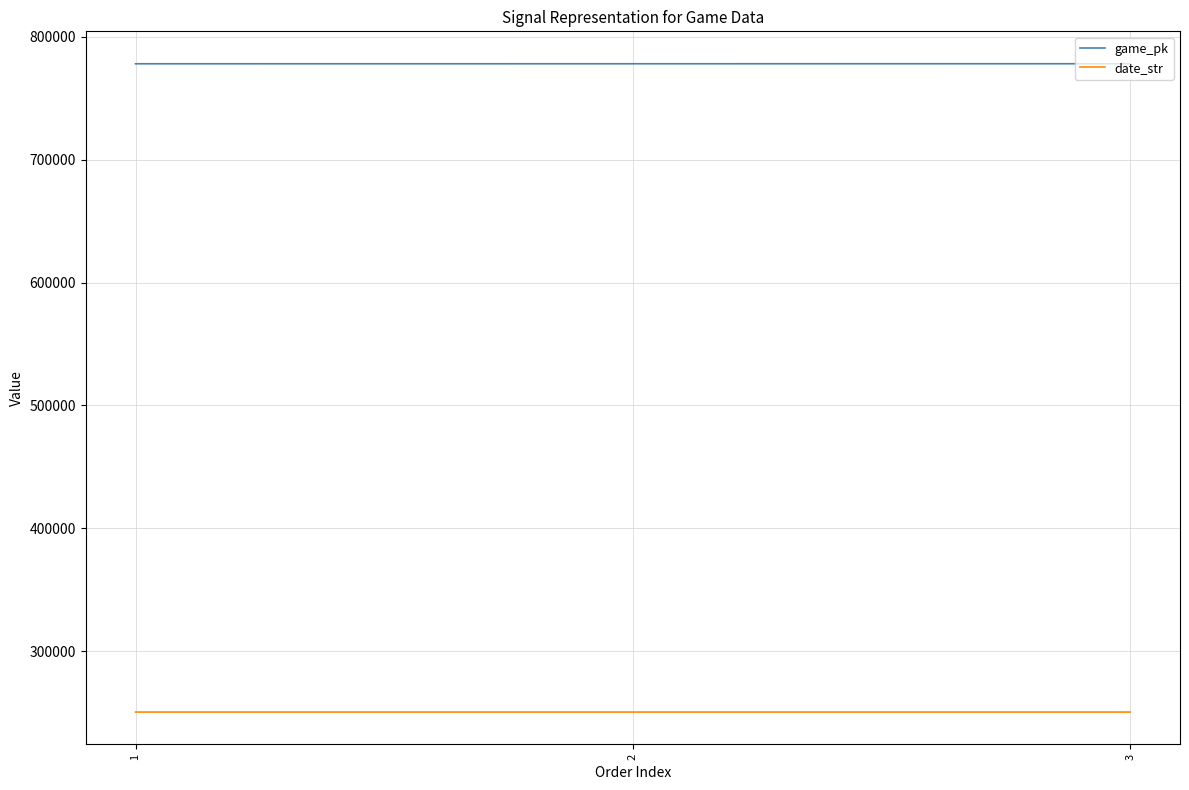

Which series has the largest total across all categories?

game_pk